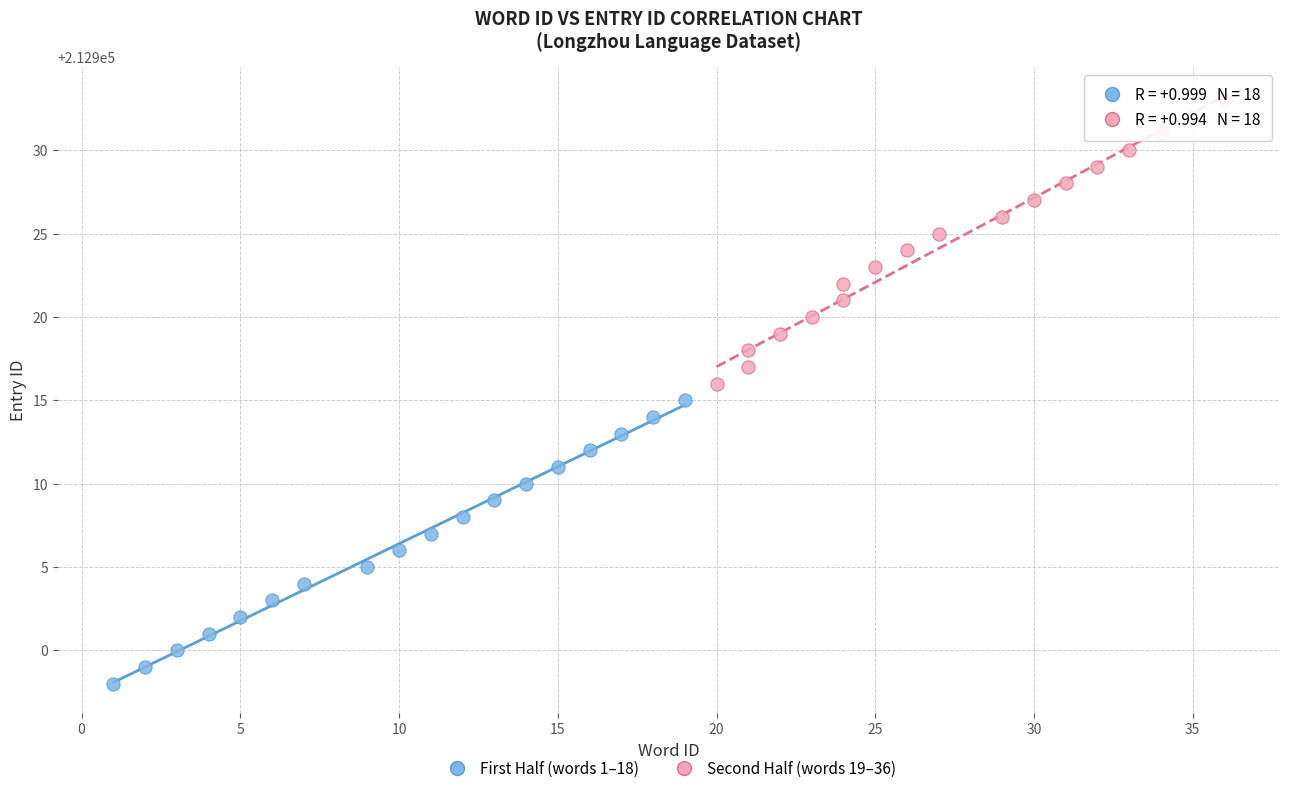

Which series contains the highest Y value?

Second Half (words 19–36)